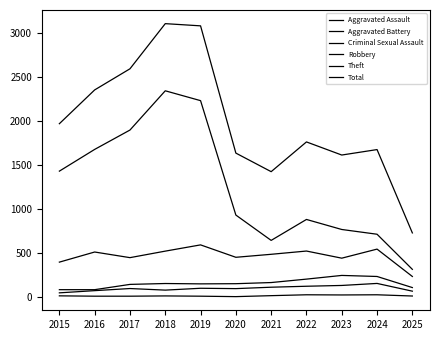

What is the highest value of the Aggravated Battery series?

244